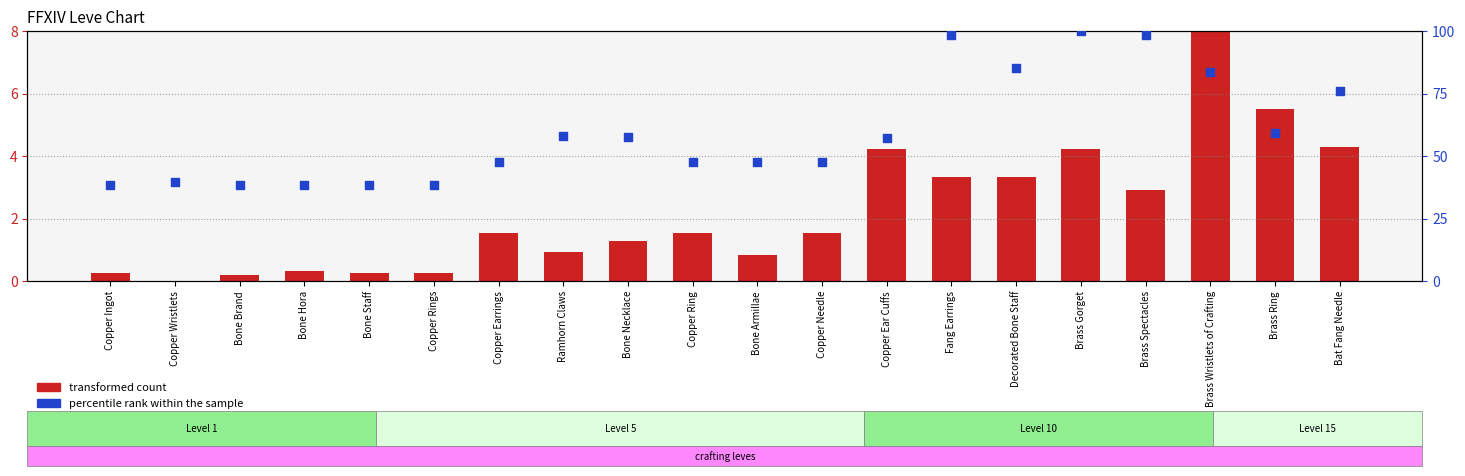

What are all the series names shown in the legend?

transformed count, percentile rank within the sample